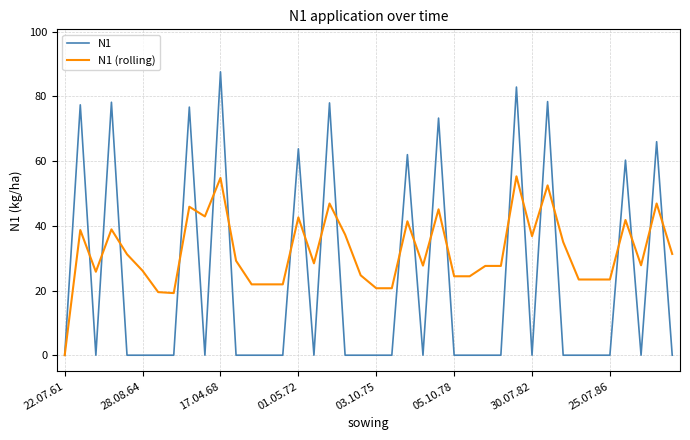

Which series has the largest total across all categories?

N1 (rolling)